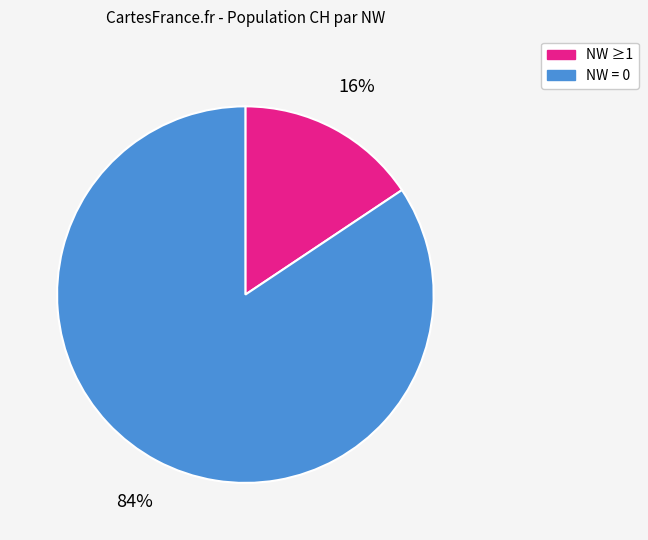

To the nearest percent, what is the average slice percentage?

50%